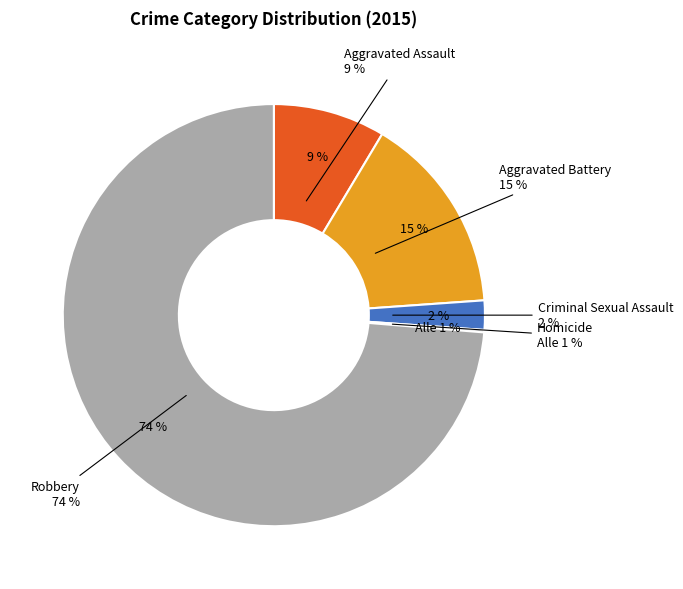

Is there a majority slice in this chart?

Yes